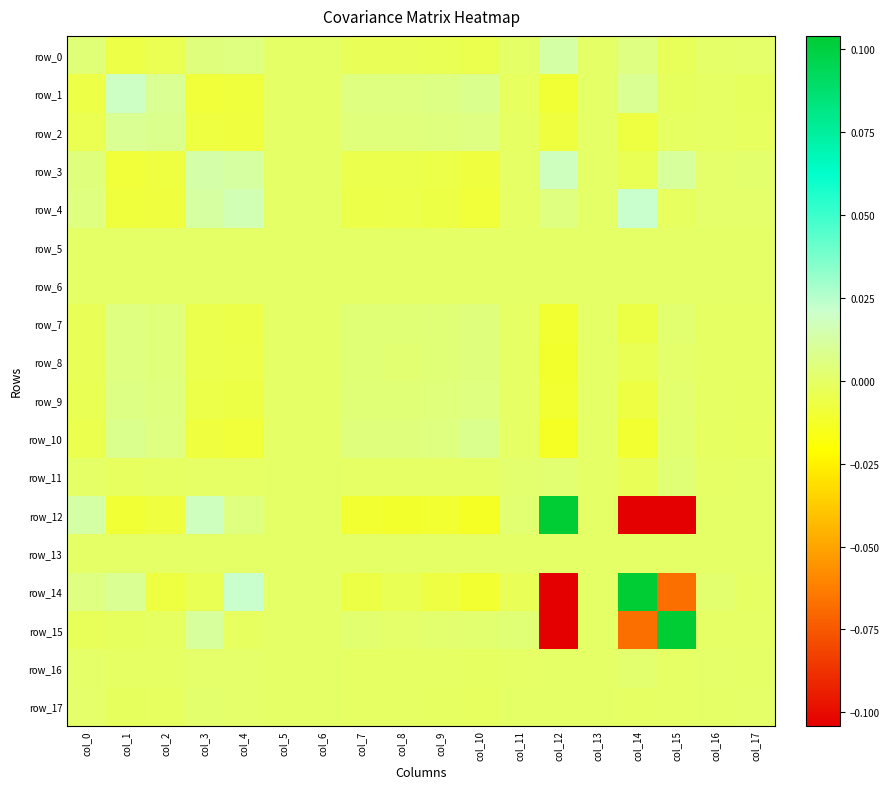

Reading right to left, extract all data points from this chart.

row_0: col_17=0.0	col_16=0.0	col_15=-0.0	col_14=0.0	col_13=0.0	col_12=0.0	col_11=0.0	col_10=-0.0	col_9=-0.0	col_8=-0.0	col_7=-0.0	col_6=0.0	col_5=0.0	col_4=0.0	col_3=0.0	col_2=-0.0	col_1=-0.0	col_0=0.0
row_1: col_17=-0.0	col_16=-0.0	col_15=-0.0	col_14=0.0	col_13=0.0	col_12=-0.0	col_11=-0.0	col_10=0.0	col_9=0.0	col_8=0.0	col_7=0.0	col_6=0.0	col_5=0.0	col_4=-0.0	col_3=-0.0	col_2=0.0	col_1=0.0	col_0=-0.0
row_2: col_17=-0.0	col_16=-0.0	col_15=-0.0	col_14=-0.0	col_13=0.0	col_12=-0.0	col_11=-0.0	col_10=0.0	col_9=0.0	col_8=0.0	col_7=0.0	col_6=0.0	col_5=0.0	col_4=-0.0	col_3=-0.0	col_2=0.0	col_1=0.0	col_0=-0.0
row_3: col_17=0.0	col_16=0.0	col_15=0.0	col_14=-0.0	col_13=0.0	col_12=0.0	col_11=-0.0	col_10=-0.0	col_9=-0.0	col_8=-0.0	col_7=-0.0	col_6=0.0	col_5=0.0	col_4=0.0	col_3=0.0	col_2=-0.0	col_1=-0.0	col_0=0.0
row_4: col_17=0.0	col_16=0.0	col_15=-0.0	col_14=0.0	col_13=0.0	col_12=0.0	col_11=-0.0	col_10=-0.0	col_9=-0.0	col_8=-0.0	col_7=-0.0	col_6=0.0	col_5=0.0	col_4=0.0	col_3=0.0	col_2=-0.0	col_1=-0.0	col_0=0.0
row_5: col_17=0.0	col_16=0.0	col_15=0.0	col_14=0.0	col_13=0.0	col_12=0.0	col_11=0.0	col_10=0.0	col_9=0.0	col_8=0.0	col_7=0.0	col_6=0.0	col_5=0.0	col_4=0.0	col_3=0.0	col_2=0.0	col_1=0.0	col_0=0.0
row_6: col_17=0.0	col_16=0.0	col_15=0.0	col_14=0.0	col_13=0.0	col_12=0.0	col_11=0.0	col_10=0.0	col_9=0.0	col_8=0.0	col_7=0.0	col_6=0.0	col_5=0.0	col_4=0.0	col_3=0.0	col_2=0.0	col_1=0.0	col_0=0.0
row_7: col_17=-0.0	col_16=-0.0	col_15=0.0	col_14=-0.0	col_13=0.0	col_12=-0.0	col_11=-0.0	col_10=0.0	col_9=0.0	col_8=0.0	col_7=0.0	col_6=0.0	col_5=0.0	col_4=-0.0	col_3=-0.0	col_2=0.0	col_1=0.0	col_0=-0.0
row_8: col_17=-0.0	col_16=-0.0	col_15=0.0	col_14=-0.0	col_13=0.0	col_12=-0.0	col_11=-0.0	col_10=0.0	col_9=0.0	col_8=0.0	col_7=0.0	col_6=0.0	col_5=0.0	col_4=-0.0	col_3=-0.0	col_2=0.0	col_1=0.0	col_0=-0.0
row_9: col_17=-0.0	col_16=-0.0	col_15=0.0	col_14=-0.0	col_13=0.0	col_12=-0.0	col_11=-0.0	col_10=0.0	col_9=0.0	col_8=0.0	col_7=0.0	col_6=0.0	col_5=0.0	col_4=-0.0	col_3=-0.0	col_2=0.0	col_1=0.0	col_0=-0.0
row_10: col_17=-0.0	col_16=-0.0	col_15=0.0	col_14=-0.0	col_13=0.0	col_12=-0.0	col_11=-0.0	col_10=0.0	col_9=0.0	col_8=0.0	col_7=0.0	col_6=0.0	col_5=0.0	col_4=-0.0	col_3=-0.0	col_2=0.0	col_1=0.0	col_0=-0.0
row_11: col_17=0.0	col_16=-0.0	col_15=0.0	col_14=-0.0	col_13=0.0	col_12=0.0	col_11=0.0	col_10=-0.0	col_9=-0.0	col_8=-0.0	col_7=-0.0	col_6=0.0	col_5=0.0	col_4=-0.0	col_3=-0.0	col_2=-0.0	col_1=-0.0	col_0=0.0
row_12: col_17=0.0	col_16=0.0	col_15=-0.1	col_14=-0.2	col_13=0.0	col_12=1.8	col_11=0.0	col_10=-0.0	col_9=-0.0	col_8=-0.0	col_7=-0.0	col_6=0.0	col_5=0.0	col_4=0.0	col_3=0.0	col_2=-0.0	col_1=-0.0	col_0=0.0
row_13: col_17=0.0	col_16=0.0	col_15=0.0	col_14=0.0	col_13=0.0	col_12=0.0	col_11=0.0	col_10=0.0	col_9=0.0	col_8=0.0	col_7=0.0	col_6=0.0	col_5=0.0	col_4=0.0	col_3=0.0	col_2=0.0	col_1=0.0	col_0=0.0
row_14: col_17=-0.0	col_16=0.0	col_15=-0.1	col_14=1.3	col_13=0.0	col_12=-0.2	col_11=-0.0	col_10=-0.0	col_9=-0.0	col_8=-0.0	col_7=-0.0	col_6=0.0	col_5=0.0	col_4=0.0	col_3=-0.0	col_2=-0.0	col_1=0.0	col_0=0.0
row_15: col_17=-0.0	col_16=-0.0	col_15=0.5	col_14=-0.1	col_13=0.0	col_12=-0.1	col_11=0.0	col_10=0.0	col_9=0.0	col_8=0.0	col_7=0.0	col_6=0.0	col_5=0.0	col_4=-0.0	col_3=0.0	col_2=-0.0	col_1=-0.0	col_0=-0.0
row_16: col_17=0.0	col_16=0.0	col_15=-0.0	col_14=0.0	col_13=0.0	col_12=0.0	col_11=-0.0	col_10=-0.0	col_9=-0.0	col_8=-0.0	col_7=-0.0	col_6=0.0	col_5=0.0	col_4=0.0	col_3=0.0	col_2=-0.0	col_1=-0.0	col_0=0.0
row_17: col_17=0.0	col_16=0.0	col_15=-0.0	col_14=-0.0	col_13=0.0	col_12=0.0	col_11=0.0	col_10=-0.0	col_9=-0.0	col_8=-0.0	col_7=-0.0	col_6=0.0	col_5=0.0	col_4=0.0	col_3=0.0	col_2=-0.0	col_1=-0.0	col_0=0.0